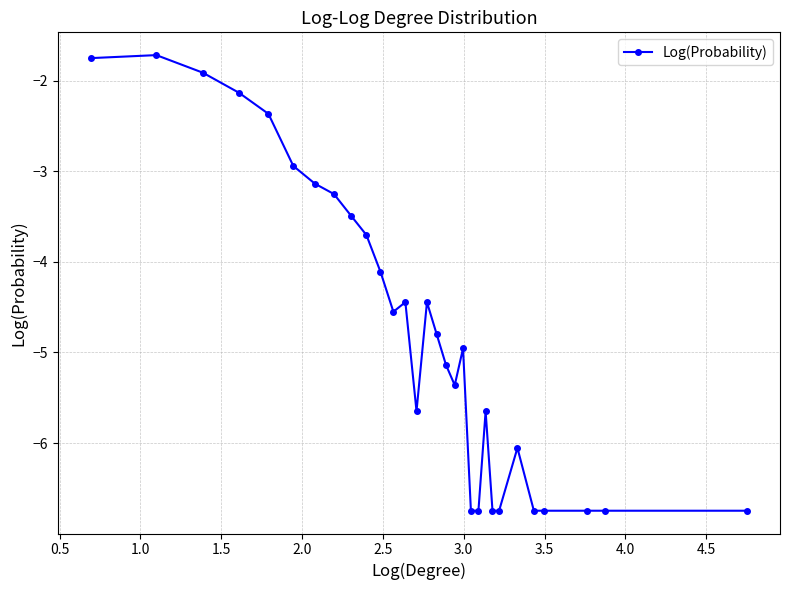

What is the value of the 5th point from the left?

-2.4